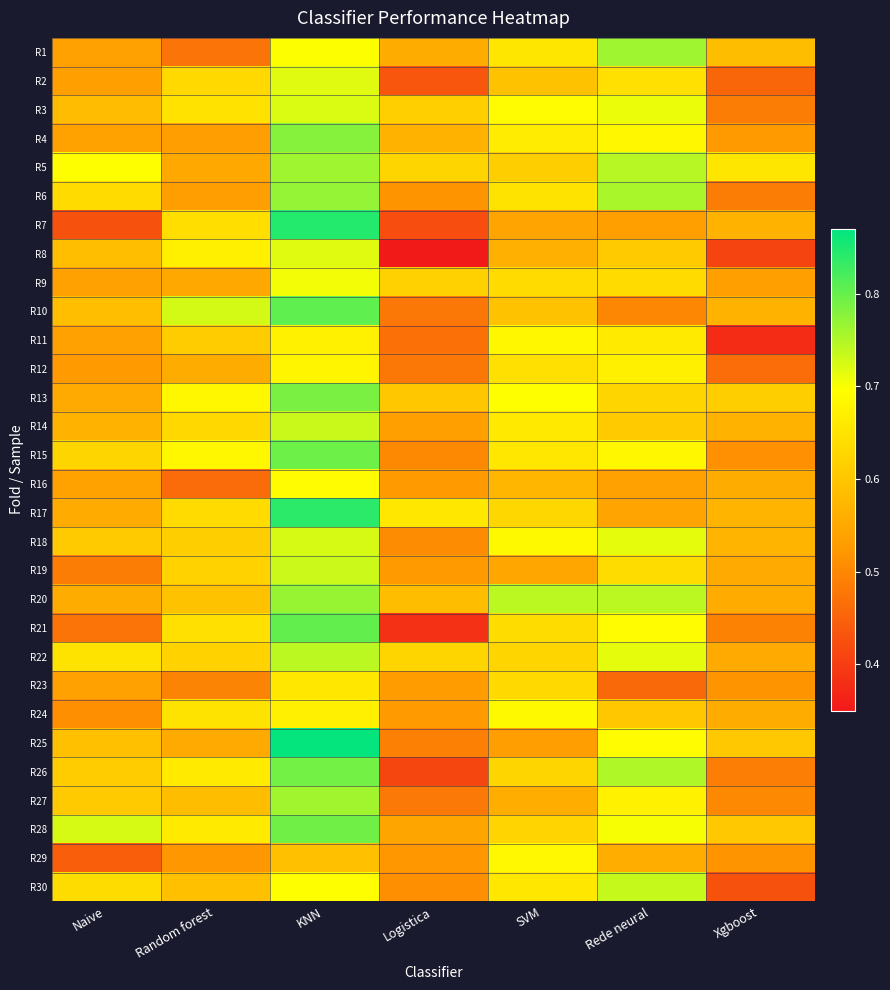

Which has a higher value, KNN or Rede neural?

Rede neural